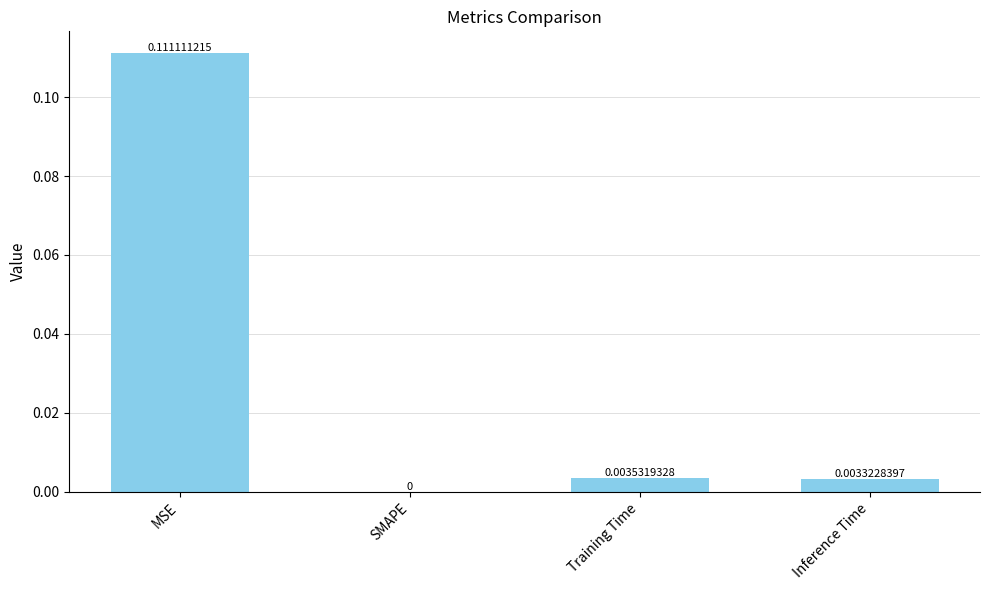

At which category does the chart reach its peak across all series?

MSE